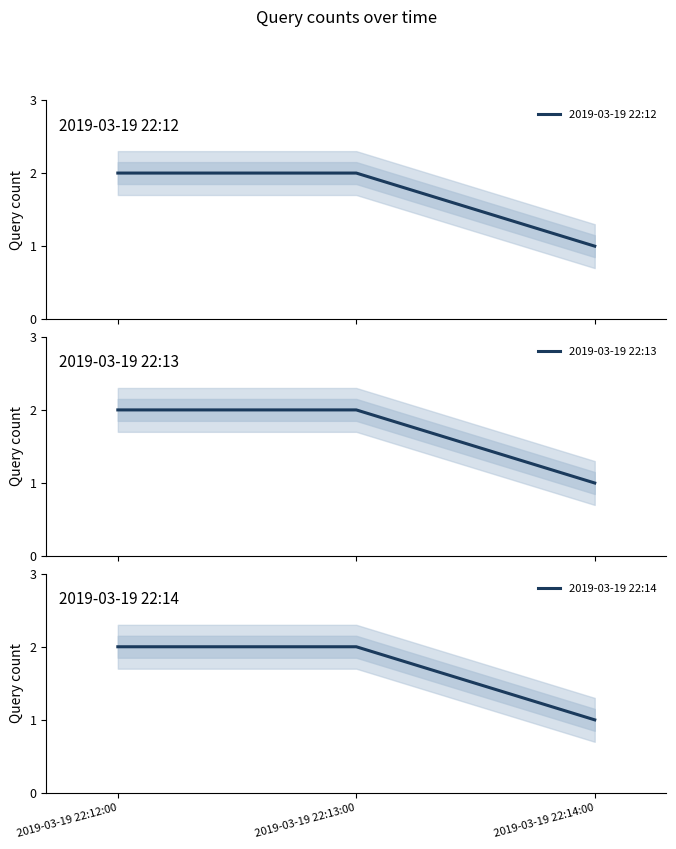

How many distinct data groups are displayed?

3